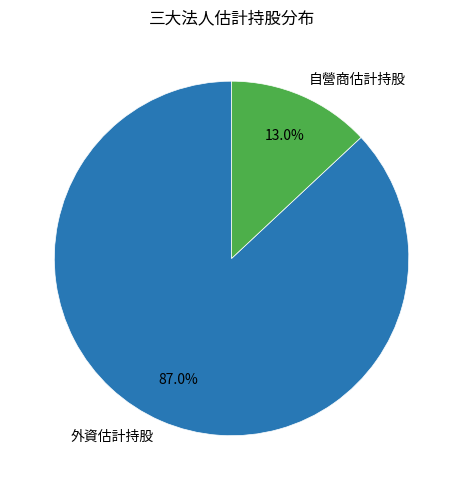

Does 外資估計持股 represent more than half of the total?

Yes